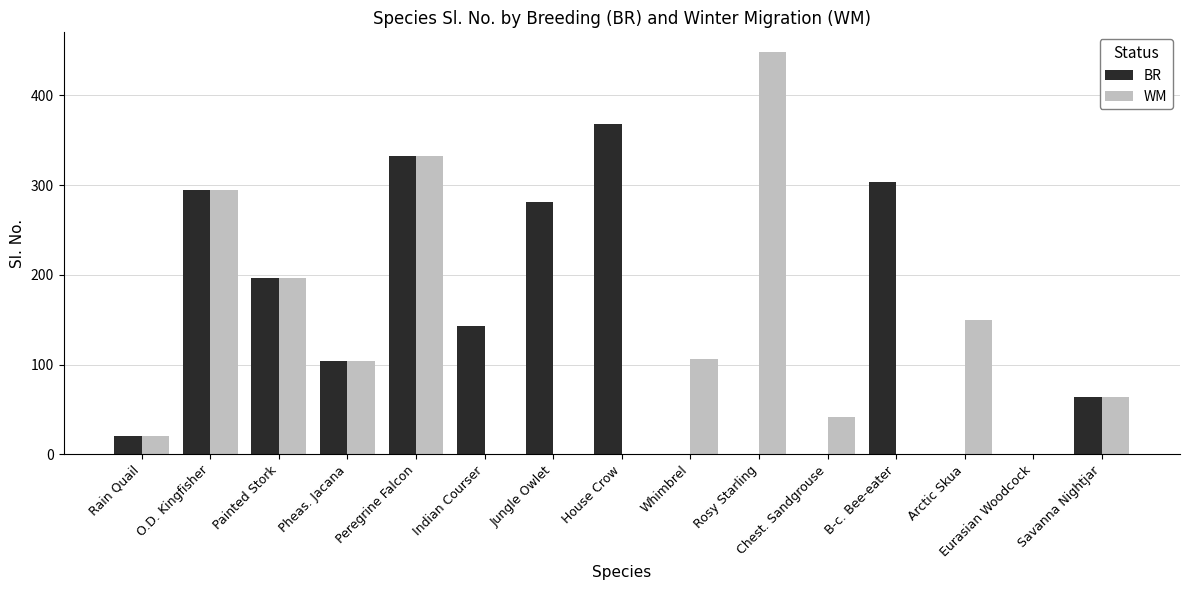

At which label does BR reach its peak?

House Crow